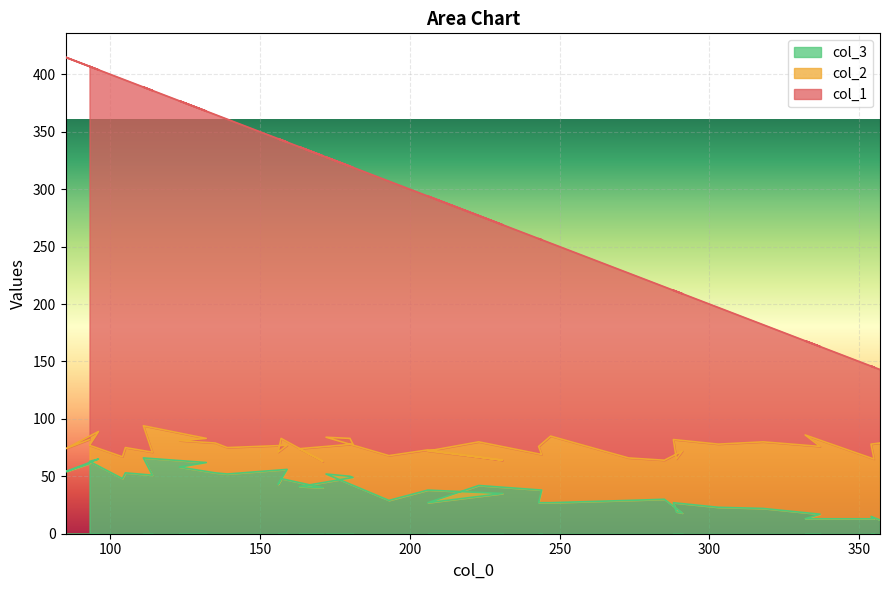

True or false: col_1 has more than 0 points higher than both neighbors.

True